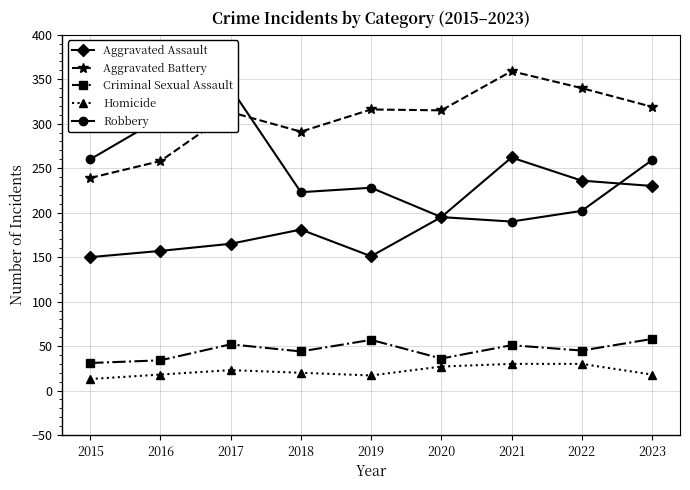

Between 2021 and 2022, which series saw the biggest shift?

Aggravated Assault